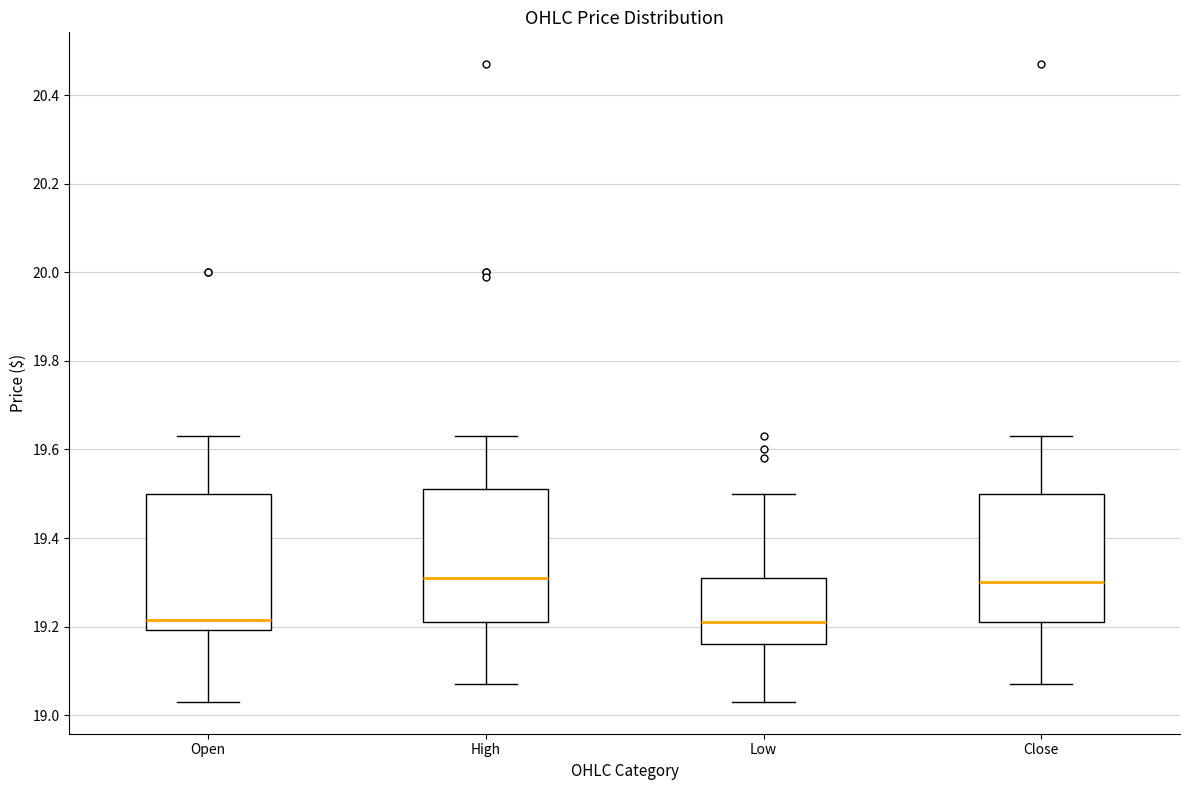

Reading left to right, transcribe this box plot: for each box, give where its median line is, the range the box spans, and where its two whiskers end, as read against the y-axis. The values are not printed on the chart, so give them approximately, as read against the axis.

Open: median 19.22, box 19.20 to 19.50, whiskers 19.04 to 19.64
High: median 19.32, box 19.22 to 19.52, whiskers 19.08 to 19.64
Low: median 19.22, box 19.16 to 19.32, whiskers 19.04 to 19.50
Close: median 19.30, box 19.22 to 19.50, whiskers 19.08 to 19.64